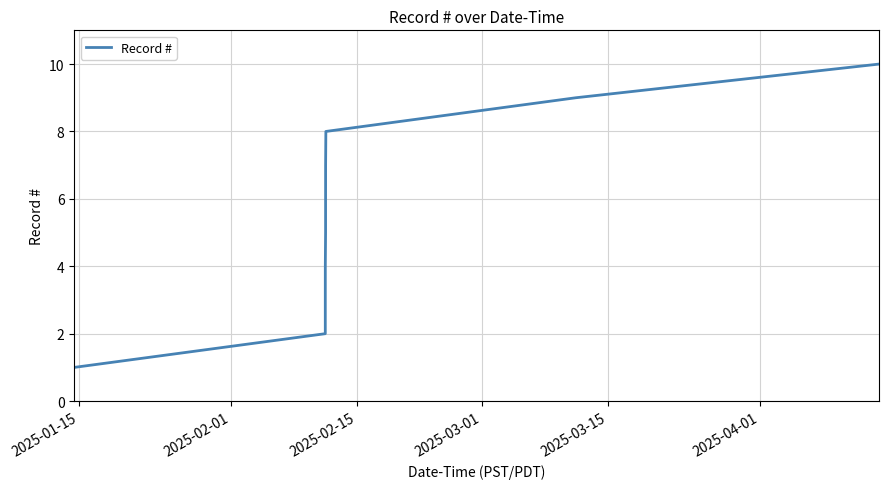

What is the maximum value shown in the chart?

10